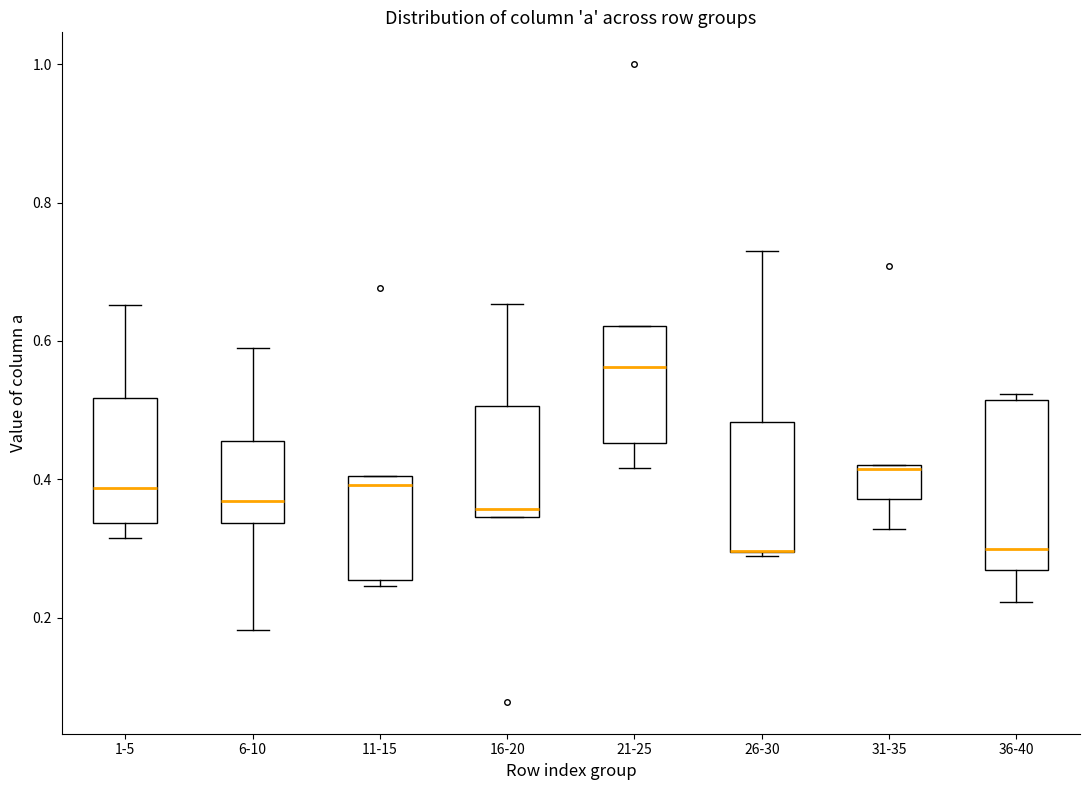

Reading left to right, read every box against the y-axis: the position of its median line, the range the box covers, and the ends of its whiskers. The values are not printed on the chart, so give them approximately, as read against the axis.

1-5: median 0.38, box 0.34 to 0.52, whiskers 0.32 to 0.66
6-10: median 0.36, box 0.34 to 0.46, whiskers 0.18 to 0.60
11-15: median 0.40 (just below the box's upper edge), box 0.26 to 0.40, whiskers 0.24 to 0.40
16-20: median 0.36, box 0.34 to 0.50, whiskers 0.34 to 0.66
21-25: median 0.56, box 0.46 to 0.62, whiskers 0.42 to 0.62
26-30: median 0.30 (drawn on the box's lower edge), box 0.30 to 0.48, whiskers 0.28 to 0.72
31-35: median 0.42 (just below the box's upper edge), box 0.38 to 0.42, whiskers 0.32 to 0.42
36-40: median 0.30, box 0.26 to 0.52, whiskers 0.22 to 0.52 (just above the box's upper edge)